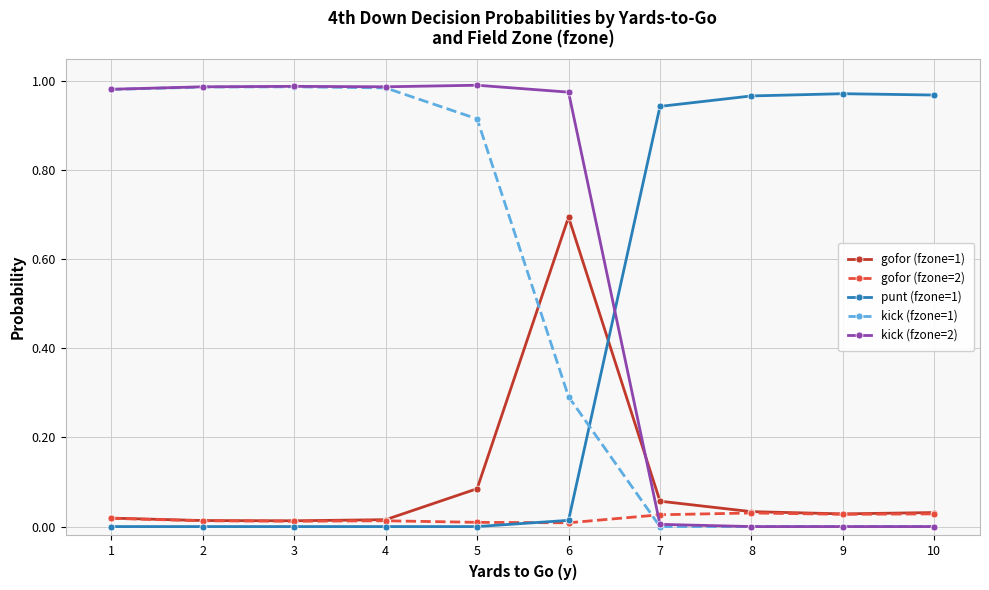

True or false: kick (fzone=1) has a value of 0.0 at 10.

True